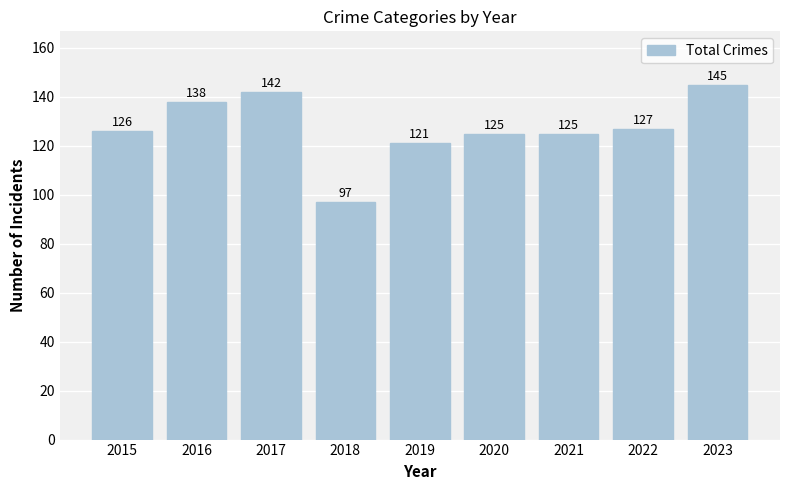

Approximately how many times larger is the value at 2021 compared to 2020?

1.0